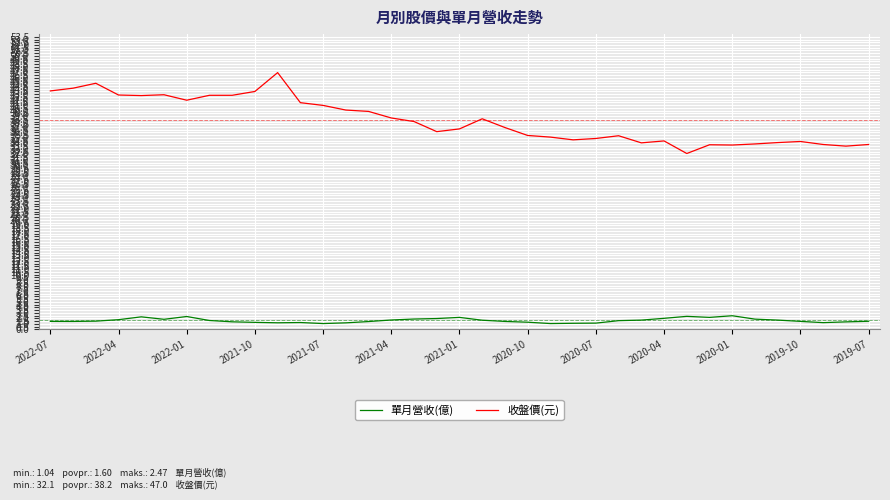

True or false: 收盤價(元) and 單月營收(億) cross at least once.

False